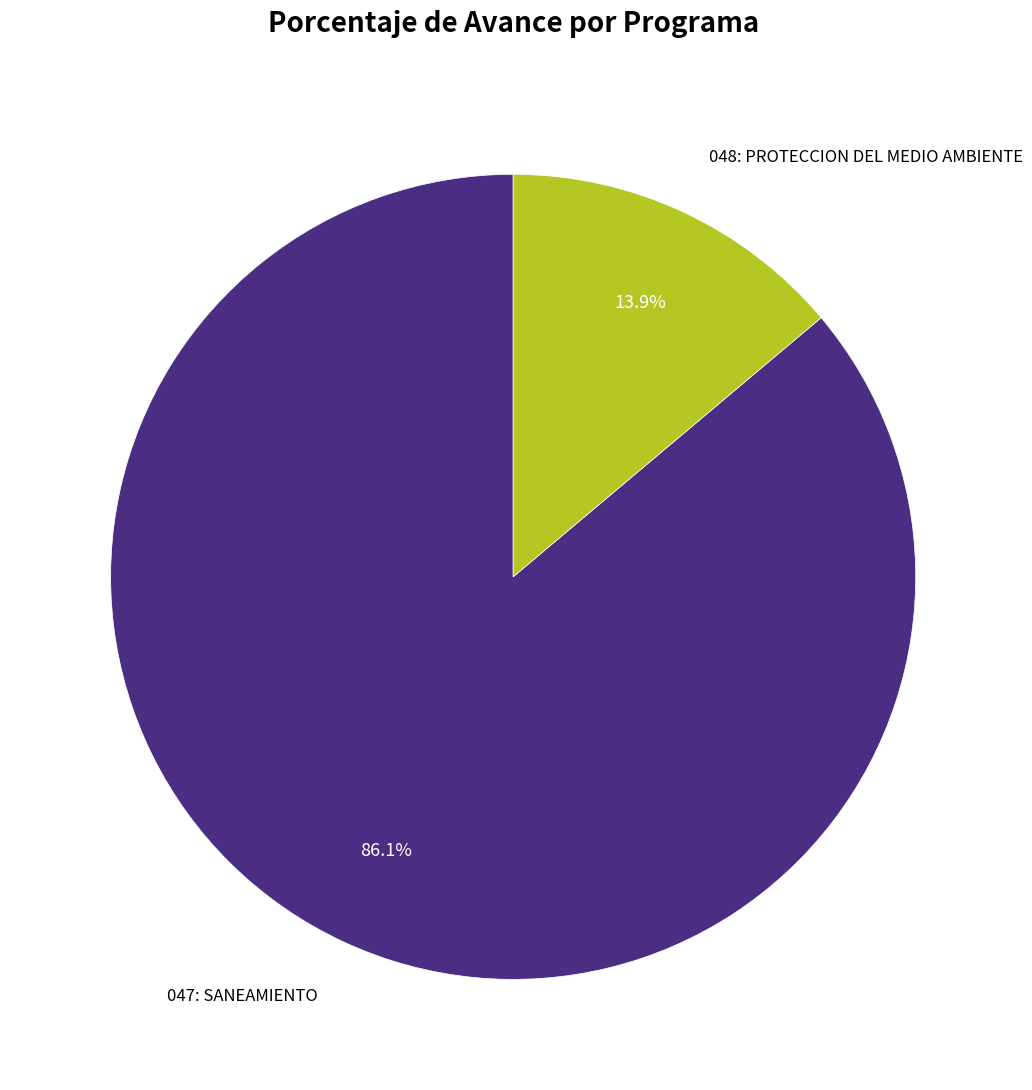

Is there a majority slice in this chart?

Yes